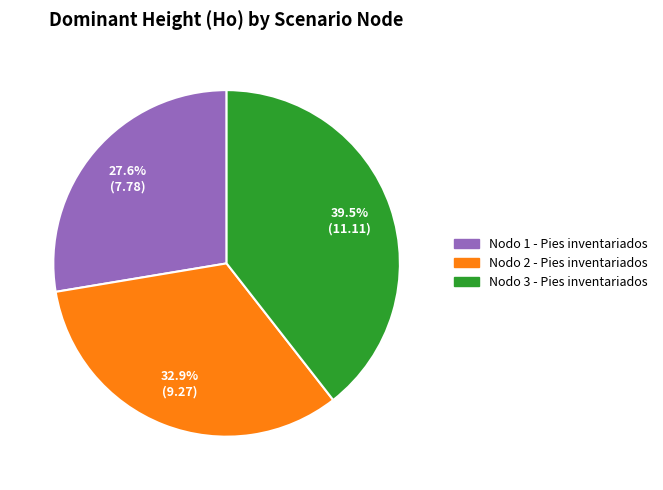

Rank the categories by value from highest to lowest.

Nodo 3 - Pies inventariados, Nodo 2 - Pies inventariados, Nodo 1 - Pies inventariados